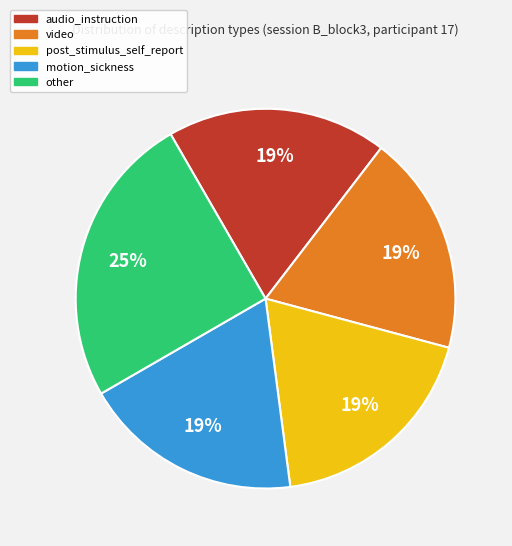

To the nearest percent, what portion does other represent?

25%